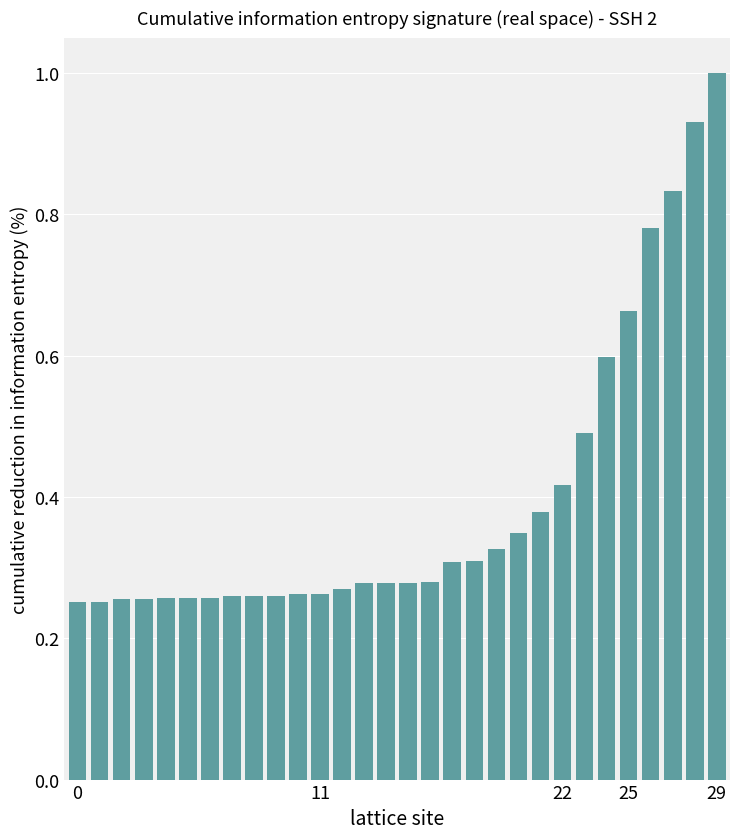

What is the greatest value displayed?

1.0